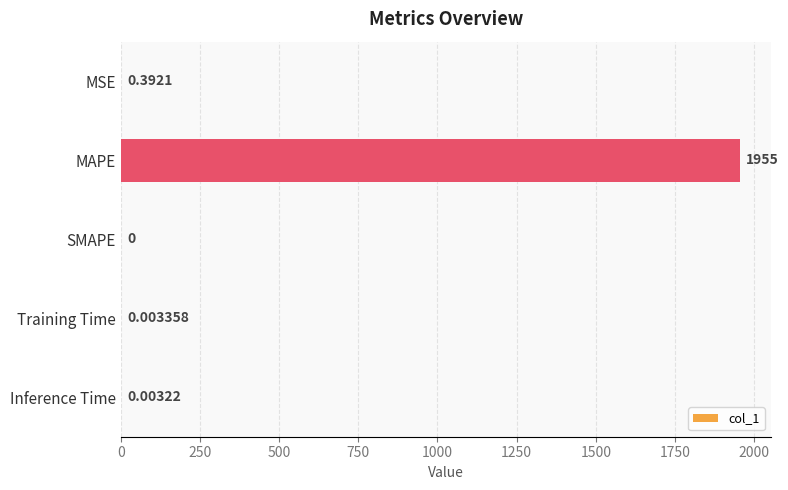

Where is the data nearest to the value 977?

MSE